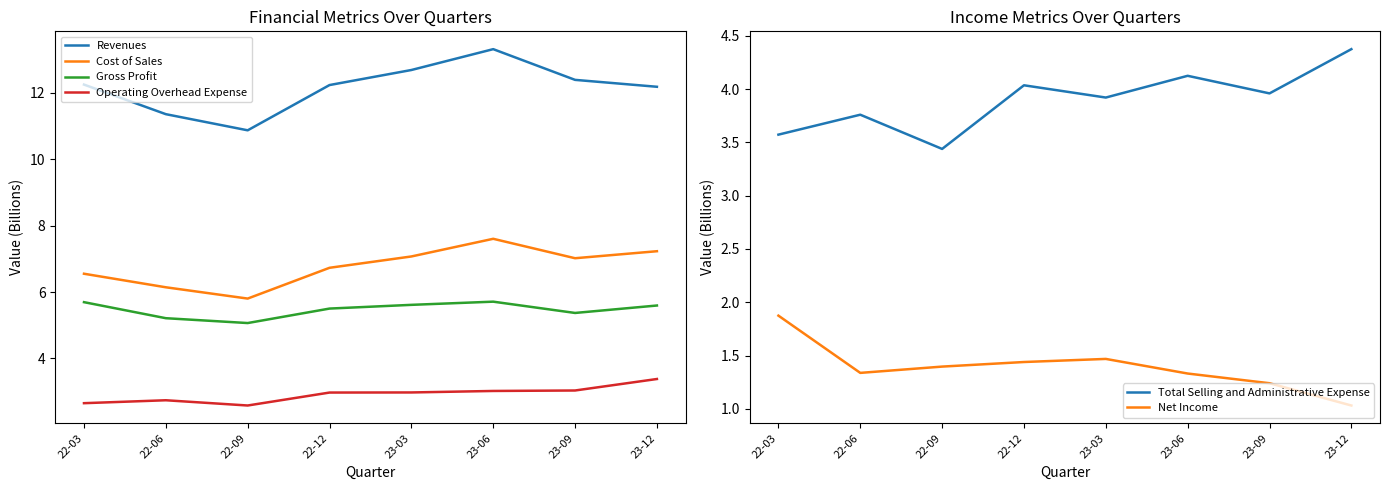

At how many categories does at least one series exceed 5?

8